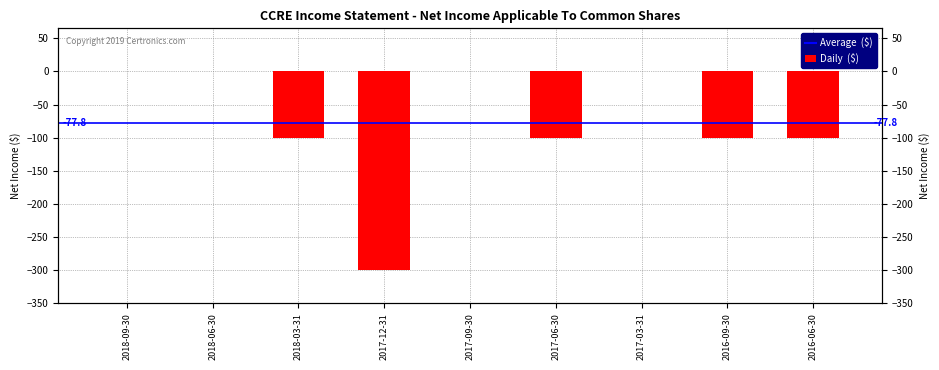

How many categories are shown in the chart?

9